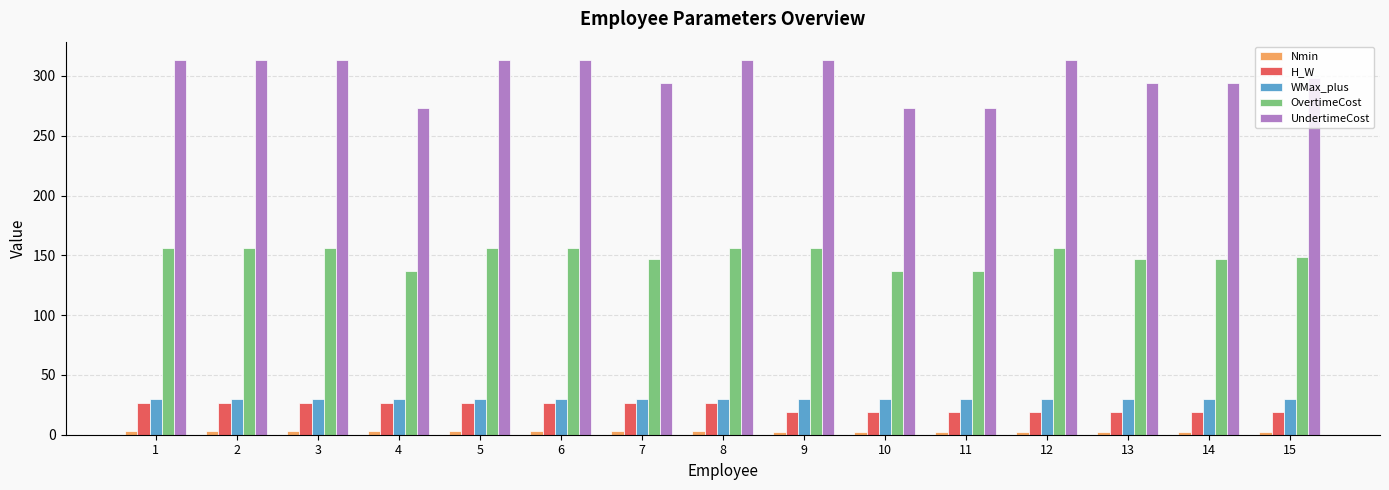

Is it true that WMax_plus equals 10.9 at 13?

False